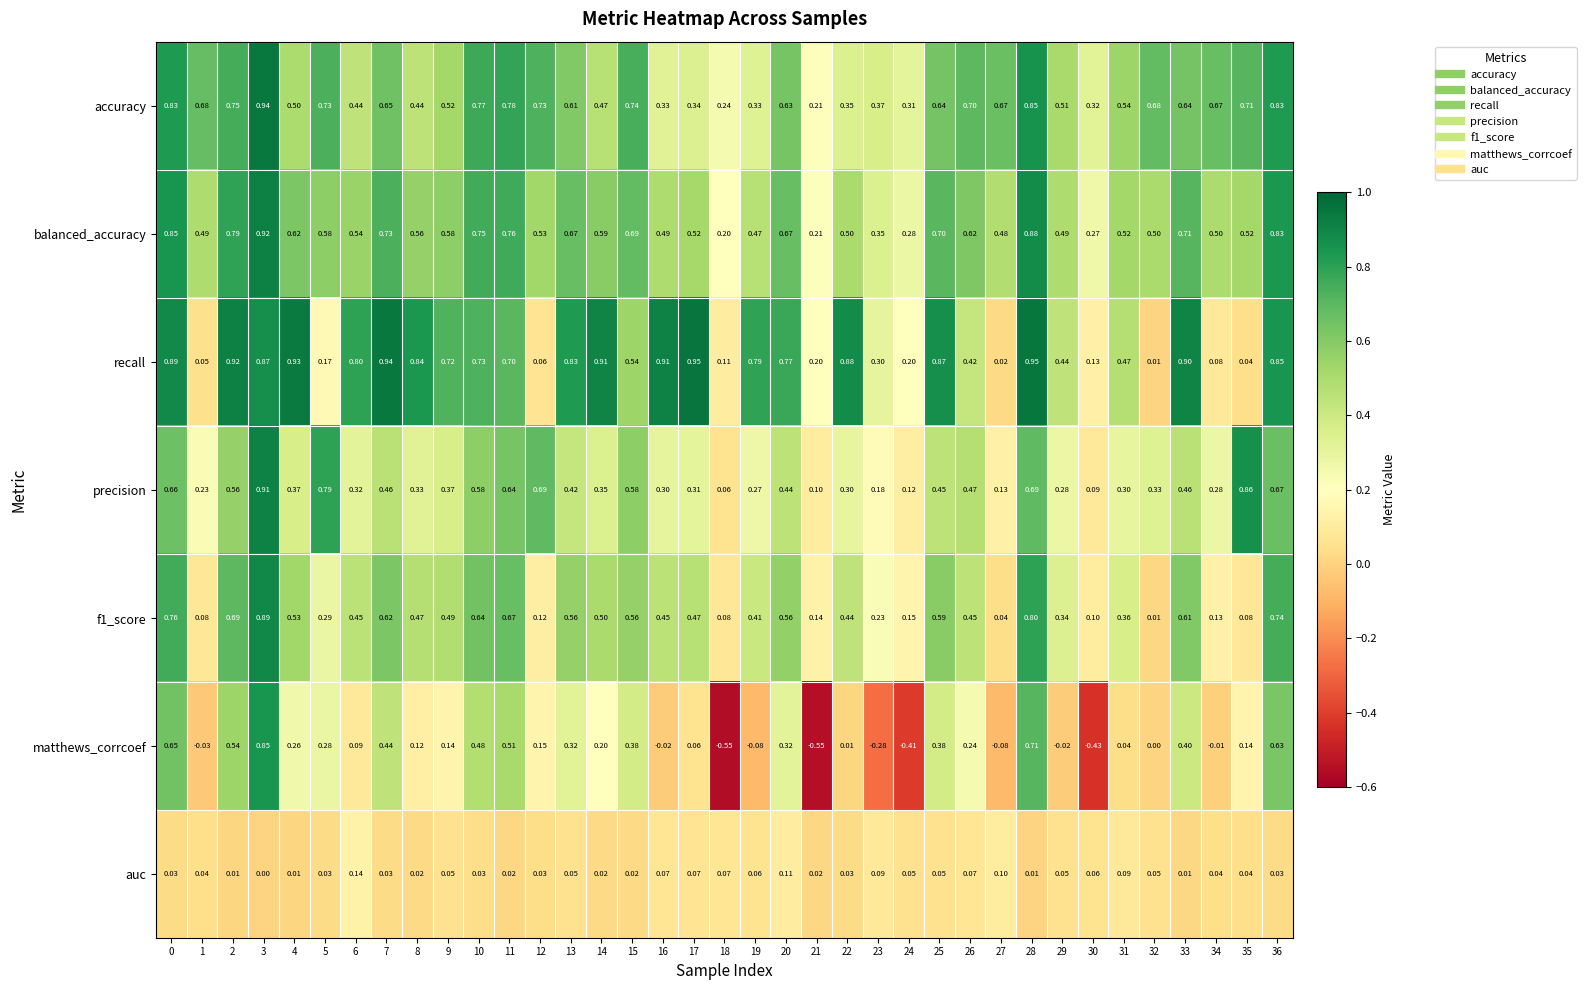

At which category is the sum across all series the highest?

3